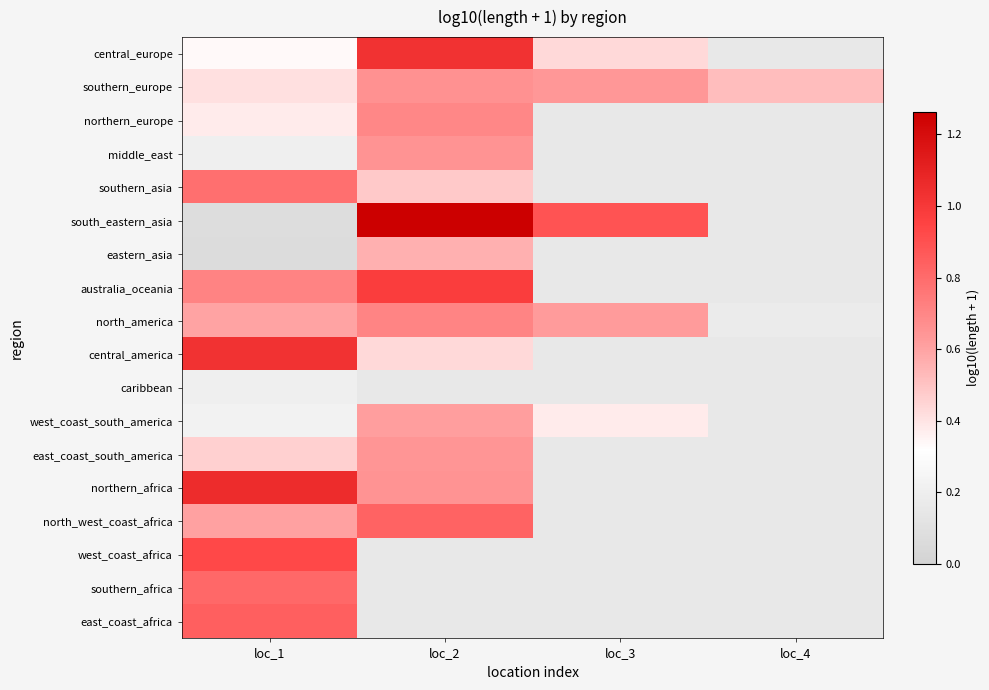

What is the spread (max minus min) of values at loc_3?

0.5